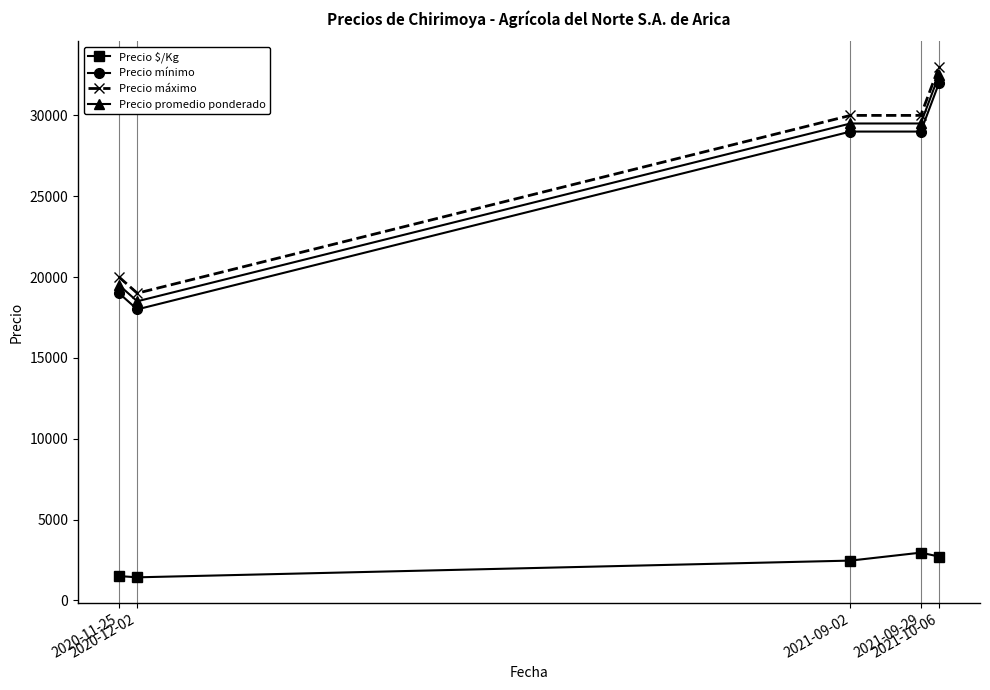

The value of Precio mínimo at 2020-11-25 is 19000. True or false?

True